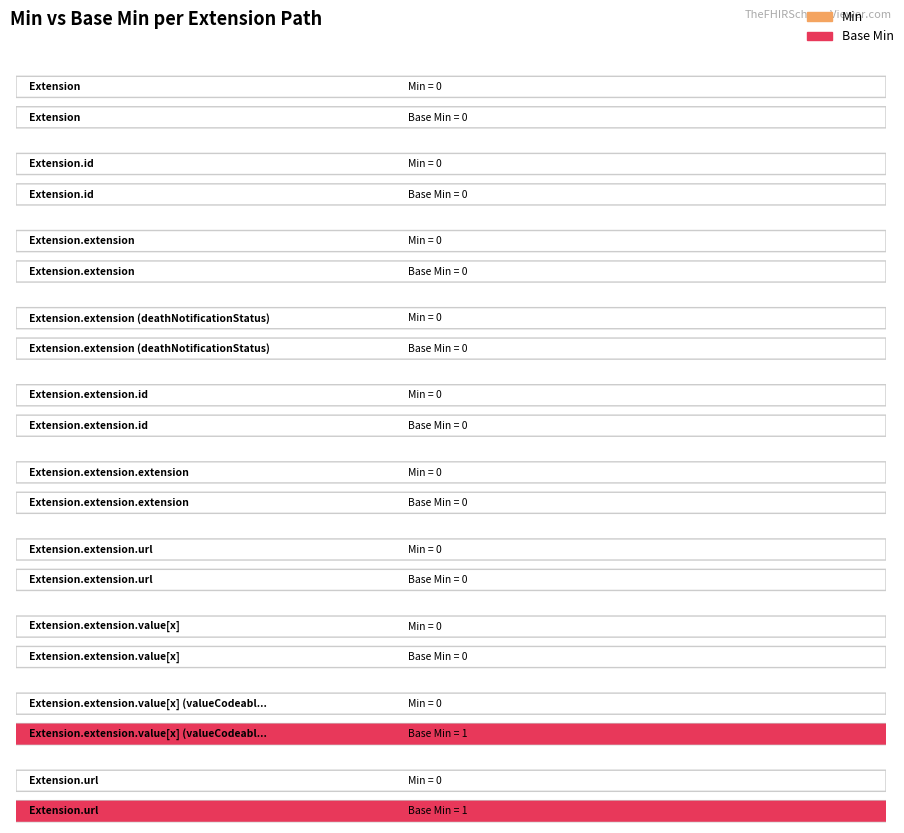

Reading left to right, what are all the values shown in this chart?

Min: Extension=0	Extension.id=0	Extension.extension=0	Extension.extension (deathNotificationStatus)=0	Extension.extension.id=0	Extension.extension.extension=0	Extension.extension.url=0	Extension.extension.value[x]=0	Extension.extension.value[x] (valueCodeableConcept)=0	Extension.url=0
Base Min: Extension=0	Extension.id=0	Extension.extension=0	Extension.extension (deathNotificationStatus)=0	Extension.extension.id=0	Extension.extension.extension=0	Extension.extension.url=0	Extension.extension.value[x]=0	Extension.extension.value[x] (valueCodeableConcept)=1	Extension.url=1